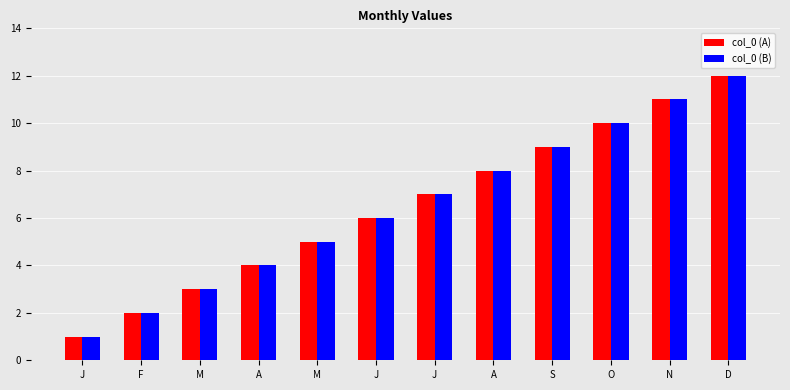

What are all the series names shown in the legend?

col_0 (A), col_0 (B)